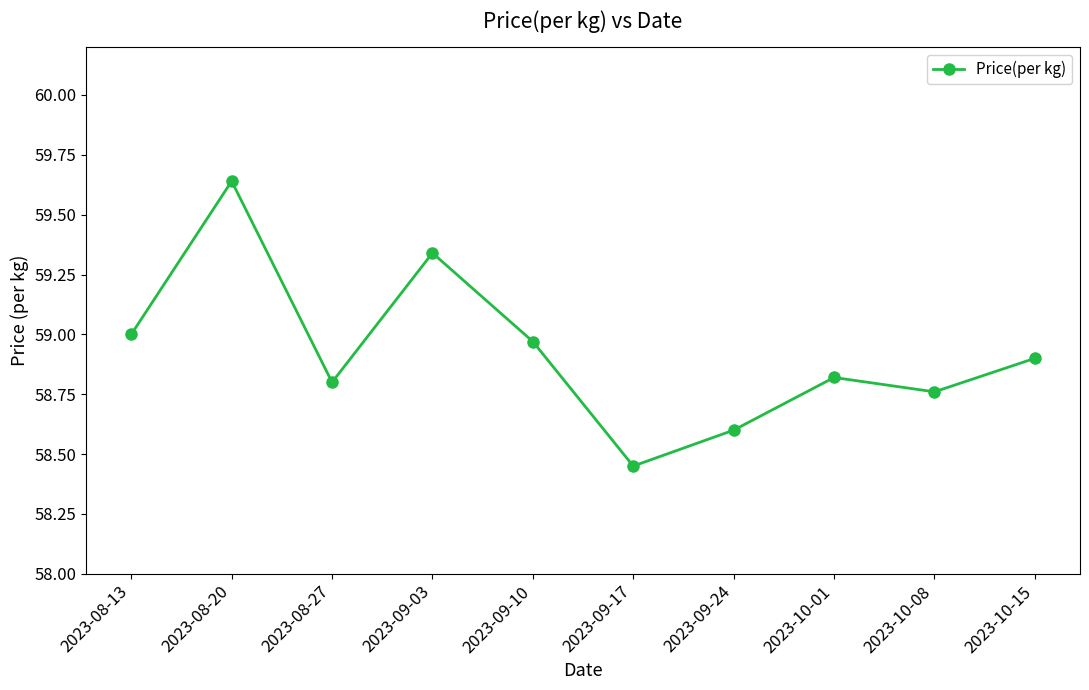

Is this an area chart (filled region under the line)?

No